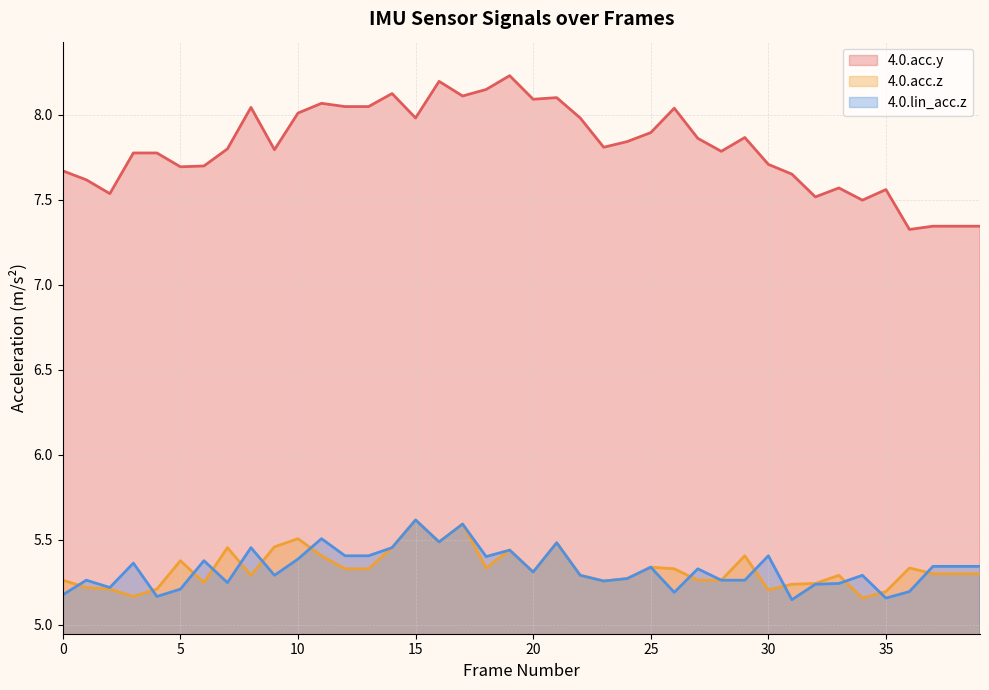

Which has a higher value, 12 or 0?

12